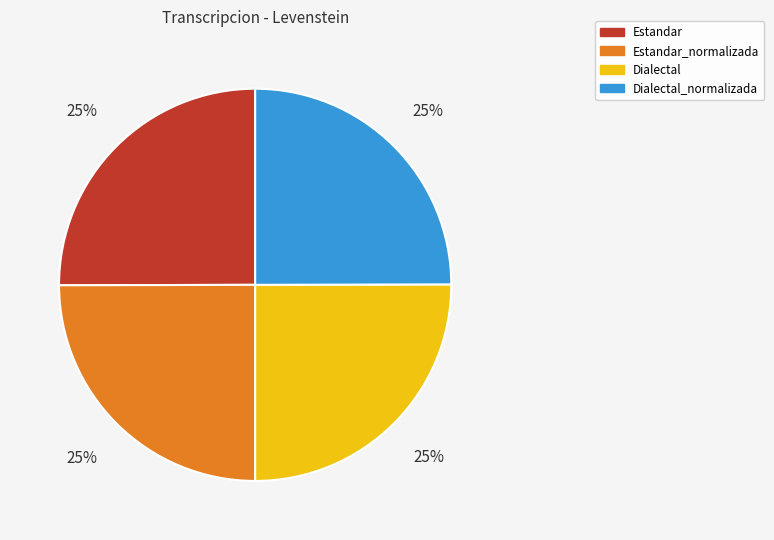

Does any single category account for the majority?

No